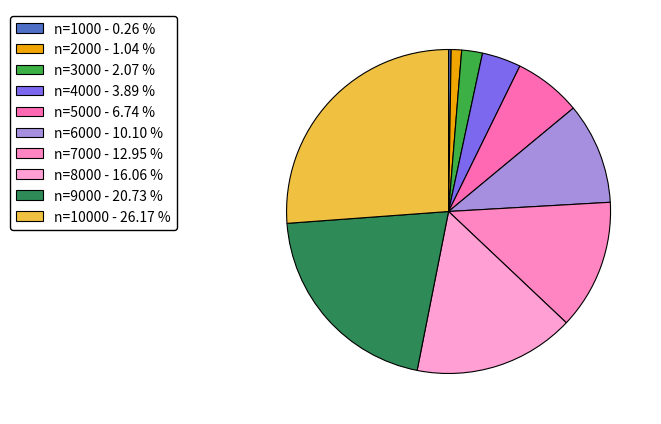

Is there any slice that represents more than half of the pie?

No